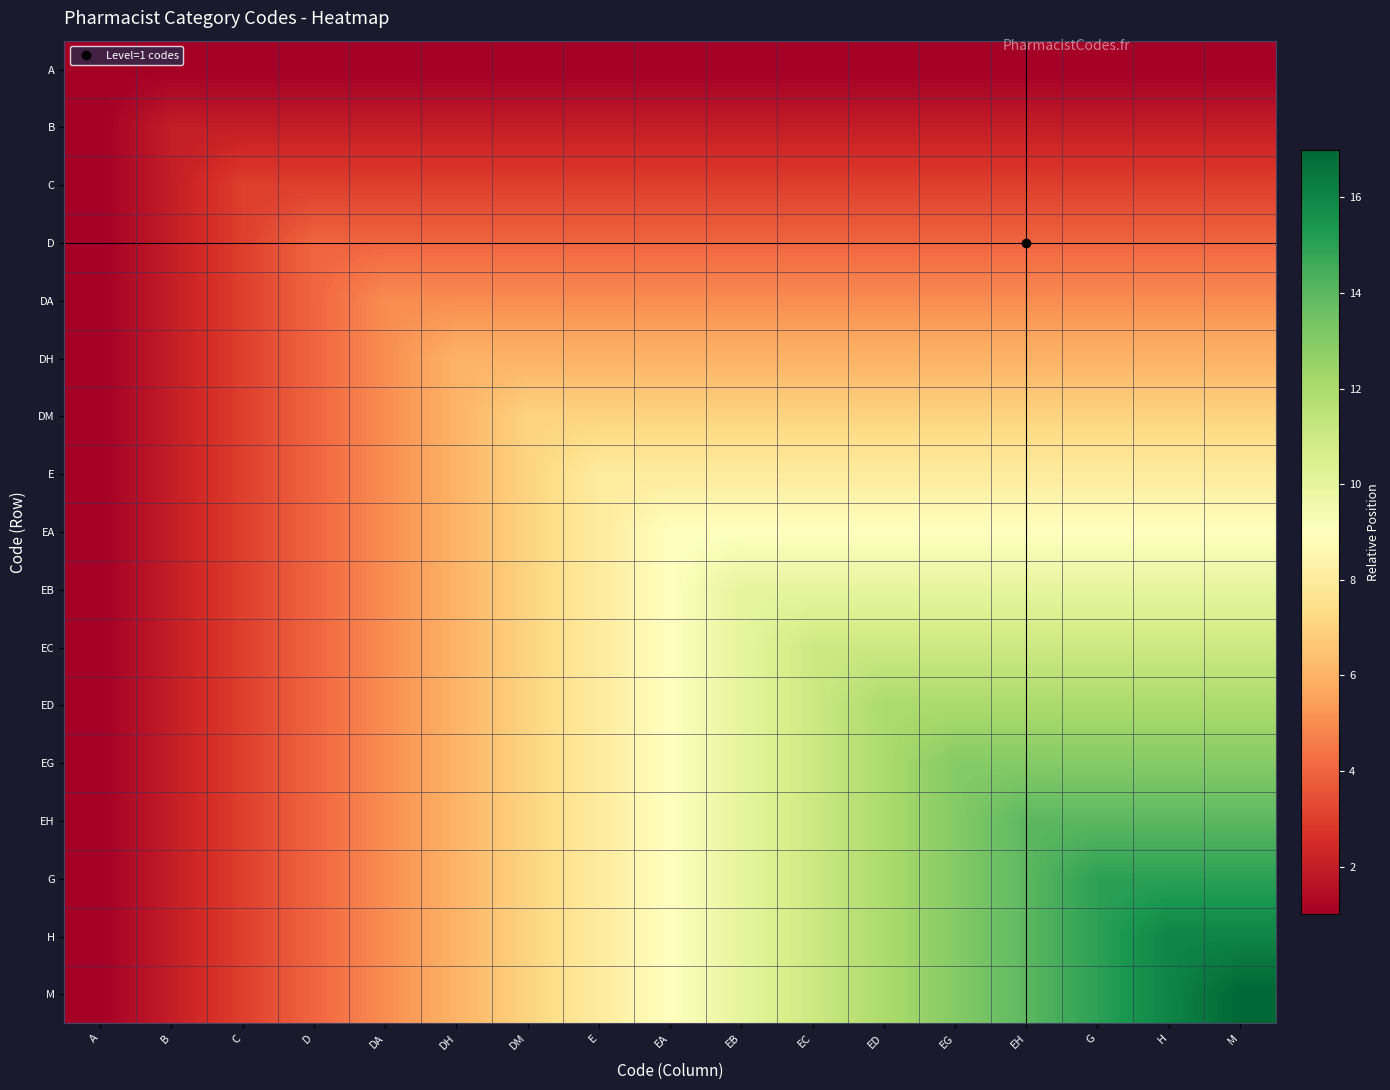

Reading left to right, what are all the values shown in this chart?

A: A=1	B=1	C=1	D=1	DA=1	DH=1	DM=1	E=1	EA=1	EB=1	EC=1	ED=1	EG=1	EH=1	G=1	H=1	M=1
B: A=1	B=2	C=2	D=2	DA=2	DH=2	DM=2	E=2	EA=2	EB=2	EC=2	ED=2	EG=2	EH=2	G=2	H=2	M=2
C: A=1	B=2	C=3	D=3	DA=3	DH=3	DM=3	E=3	EA=3	EB=3	EC=3	ED=3	EG=3	EH=3	G=3	H=3	M=3
D: A=1	B=2	C=3	D=4	DA=4	DH=4	DM=4	E=4	EA=4	EB=4	EC=4	ED=4	EG=4	EH=4	G=4	H=4	M=4
DA: A=1	B=2	C=3	D=4	DA=5	DH=5	DM=5	E=5	EA=5	EB=5	EC=5	ED=5	EG=5	EH=5	G=5	H=5	M=5
DH: A=1	B=2	C=3	D=4	DA=5	DH=6	DM=6	E=6	EA=6	EB=6	EC=6	ED=6	EG=6	EH=6	G=6	H=6	M=6
DM: A=1	B=2	C=3	D=4	DA=5	DH=6	DM=7	E=7	EA=7	EB=7	EC=7	ED=7	EG=7	EH=7	G=7	H=7	M=7
E: A=1	B=2	C=3	D=4	DA=5	DH=6	DM=7	E=8	EA=8	EB=8	EC=8	ED=8	EG=8	EH=8	G=8	H=8	M=8
EA: A=1	B=2	C=3	D=4	DA=5	DH=6	DM=7	E=8	EA=9	EB=9	EC=9	ED=9	EG=9	EH=9	G=9	H=9	M=9
EB: A=1	B=2	C=3	D=4	DA=5	DH=6	DM=7	E=8	EA=9	EB=10	EC=10	ED=10	EG=10	EH=10	G=10	H=10	M=10
EC: A=1	B=2	C=3	D=4	DA=5	DH=6	DM=7	E=8	EA=9	EB=10	EC=11	ED=11	EG=11	EH=11	G=11	H=11	M=11
ED: A=1	B=2	C=3	D=4	DA=5	DH=6	DM=7	E=8	EA=9	EB=10	EC=11	ED=12	EG=12	EH=12	G=12	H=12	M=12
EG: A=1	B=2	C=3	D=4	DA=5	DH=6	DM=7	E=8	EA=9	EB=10	EC=11	ED=12	EG=13	EH=13	G=13	H=13	M=13
EH: A=1	B=2	C=3	D=4	DA=5	DH=6	DM=7	E=8	EA=9	EB=10	EC=11	ED=12	EG=13	EH=14	G=14	H=14	M=14
G: A=1	B=2	C=3	D=4	DA=5	DH=6	DM=7	E=8	EA=9	EB=10	EC=11	ED=12	EG=13	EH=14	G=15	H=15	M=15
H: A=1	B=2	C=3	D=4	DA=5	DH=6	DM=7	E=8	EA=9	EB=10	EC=11	ED=12	EG=13	EH=14	G=15	H=16	M=16
M: A=1	B=2	C=3	D=4	DA=5	DH=6	DM=7	E=8	EA=9	EB=10	EC=11	ED=12	EG=13	EH=14	G=15	H=16	M=17